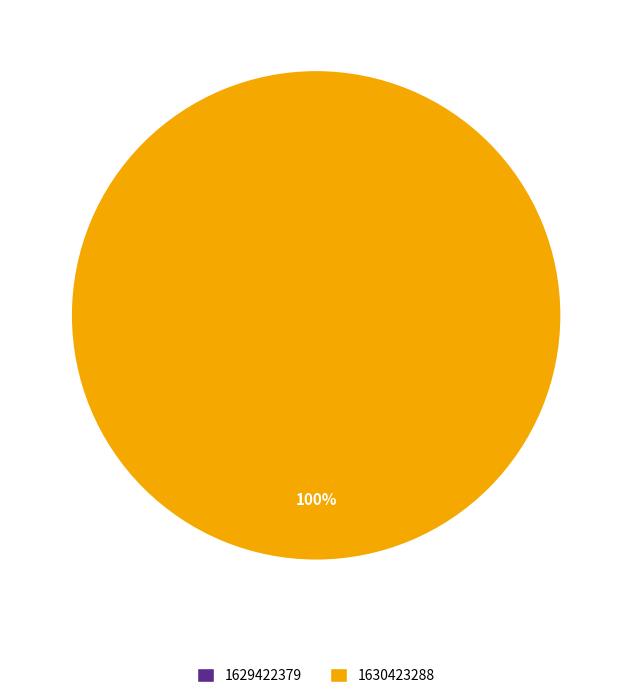

The 1629422379 slice represents 8% of the pie. True or false?

False